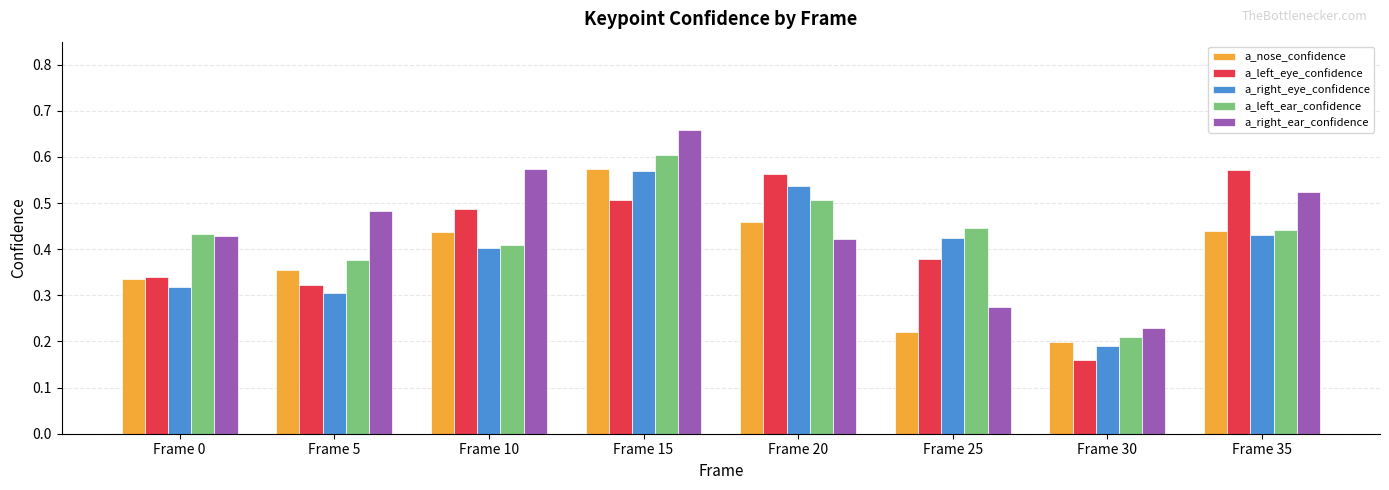

Which series changed the most between Frame 15 and Frame 20?

a_right_ear_confidence